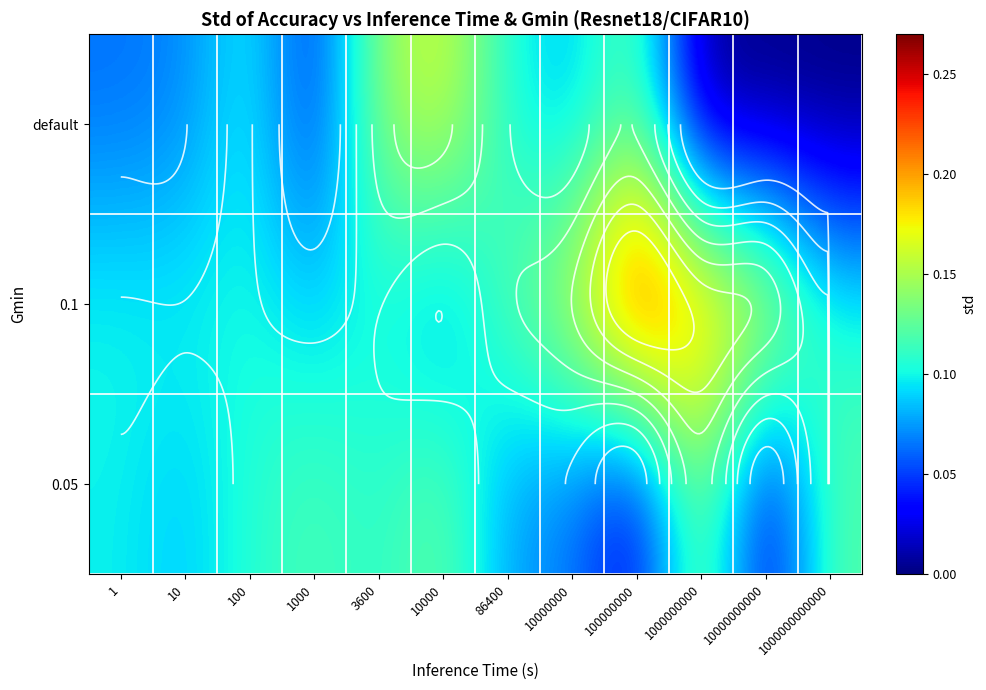

Count the default values in the range 0 to 1.

12